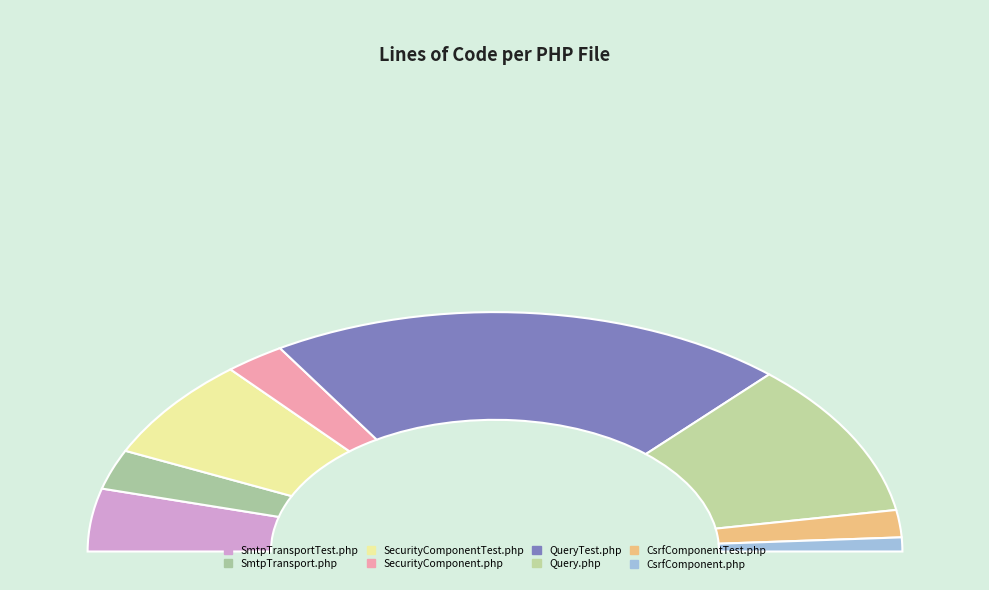

Is it true that SecurityComponentTest.php is 1% of the pie?

False